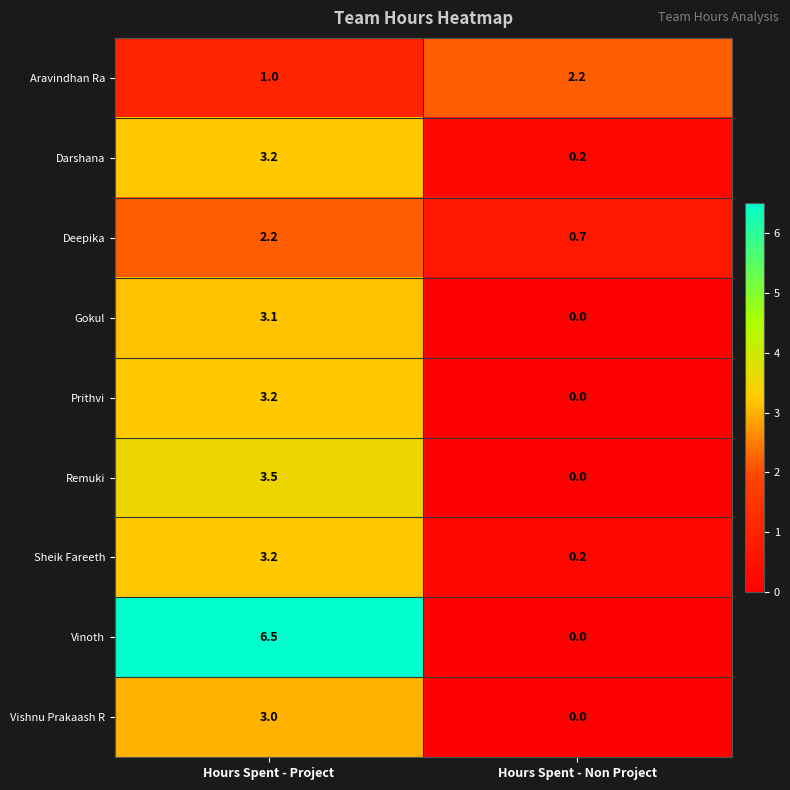

What is the total value across all series at Hours Spent - Project?

28.9